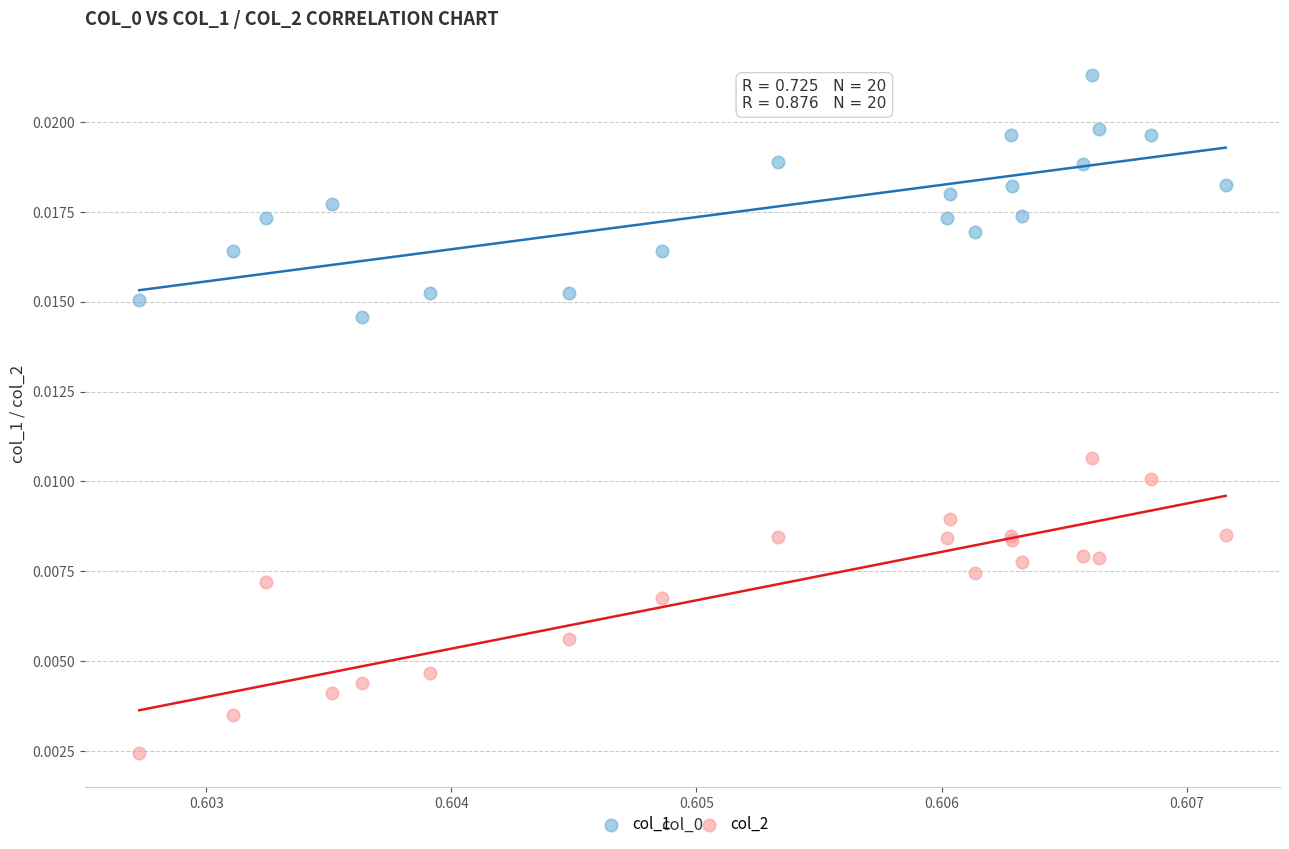

What are all the series names shown in the legend?

col_1, col_2